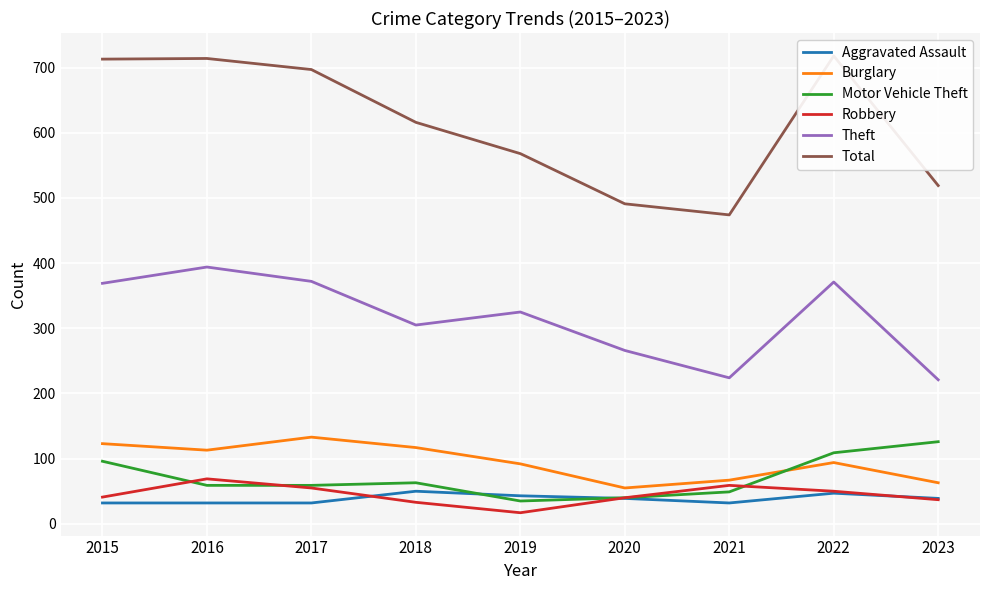

Reading right to left, transcribe all the data shown in this chart.

Aggravated Assault: 2023=39	2022=47	2021=32	2020=39	2019=43	2018=50	2017=32	2016=32	2015=32
Burglary: 2023=63	2022=94	2021=67	2020=55	2019=92	2018=117	2017=133	2016=113	2015=123
Motor Vehicle Theft: 2023=126	2022=109	2021=49	2020=40	2019=35	2018=63	2017=59	2016=59	2015=96
Robbery: 2023=37	2022=50	2021=59	2020=40	2019=17	2018=33	2017=55	2016=69	2015=41
Theft: 2023=221	2022=371	2021=224	2020=266	2019=325	2018=305	2017=372	2016=394	2015=369
Total: 2023=519	2022=718	2021=474	2020=491	2019=568	2018=616	2017=697	2016=714	2015=713